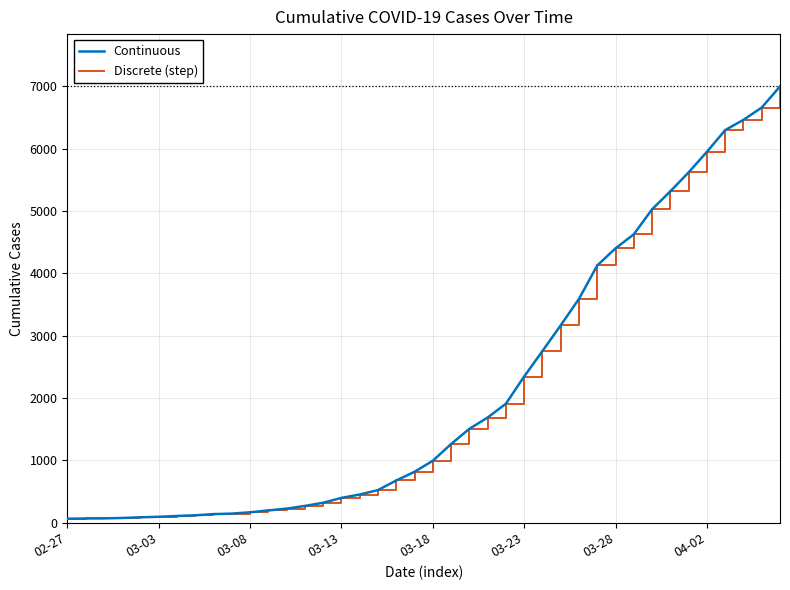

True or false: Continuous has more than 1 points higher than both neighbors.

False